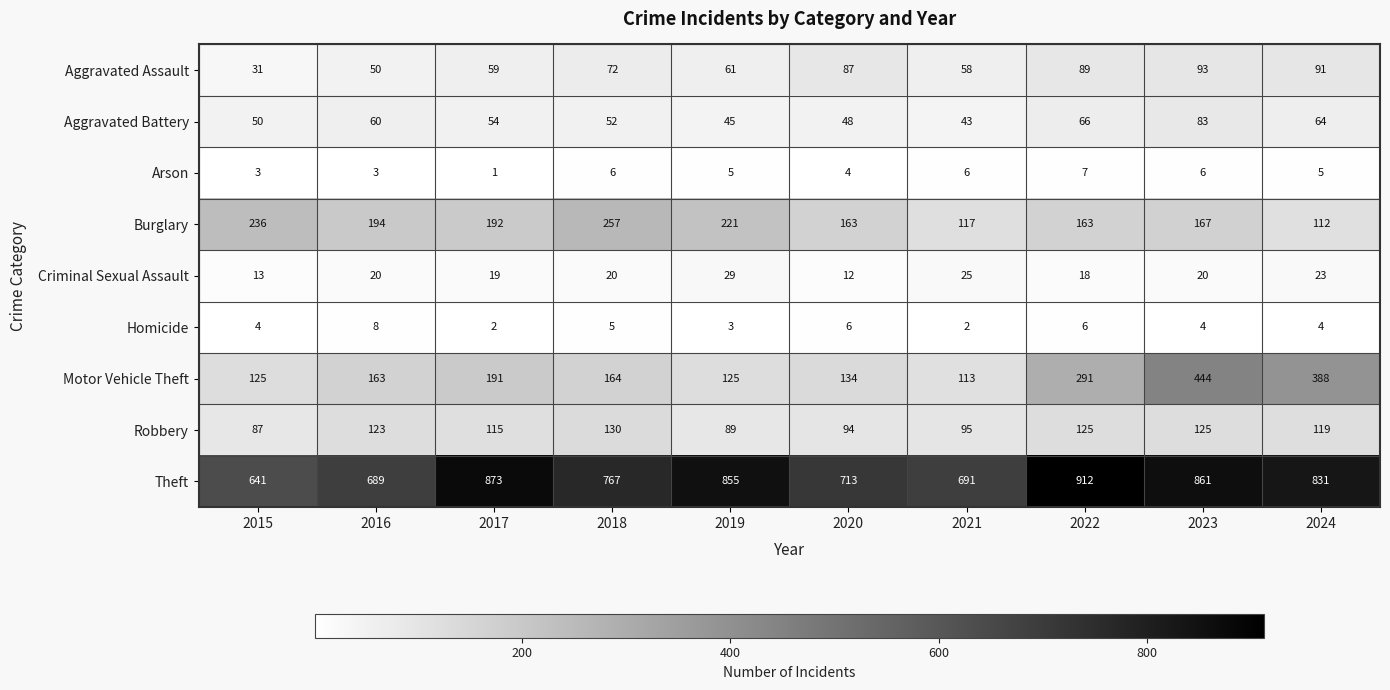

Count the number of categories in the chart.

10